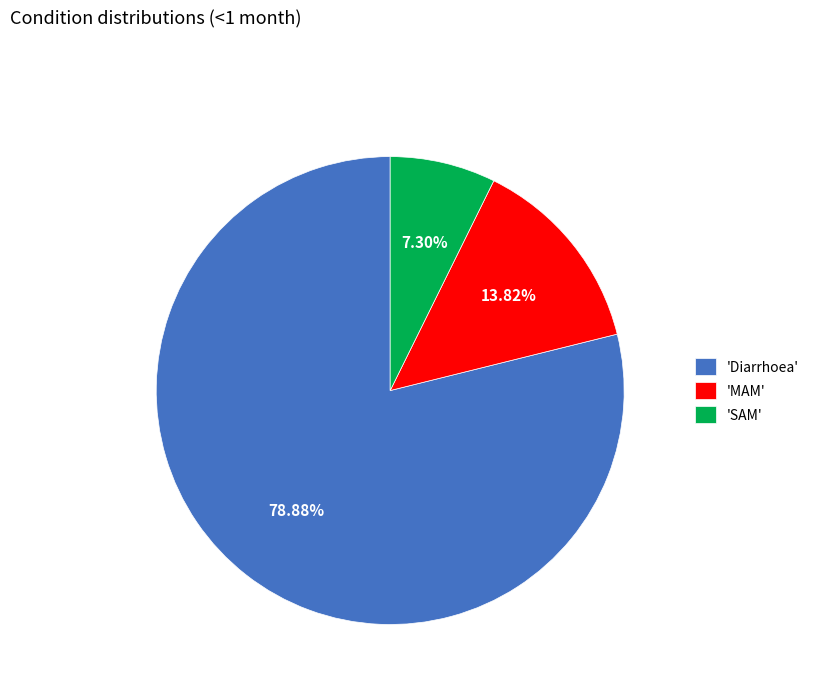

How many slices are in this pie chart?

3